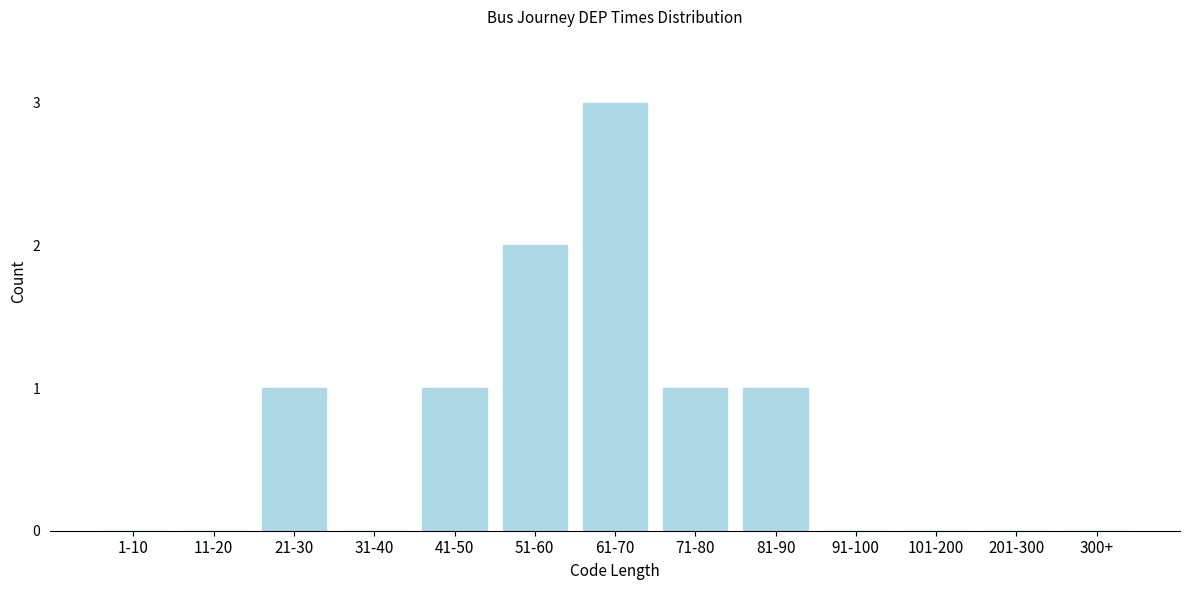

Reading left to right, transcribe all the data shown in this chart.

1-10=0	11-20=0	21-30=1	31-40=0	41-50=1	51-60=2	61-70=3	71-80=1	81-90=1	91-100=0	101-200=0	201-300=0	300+=0